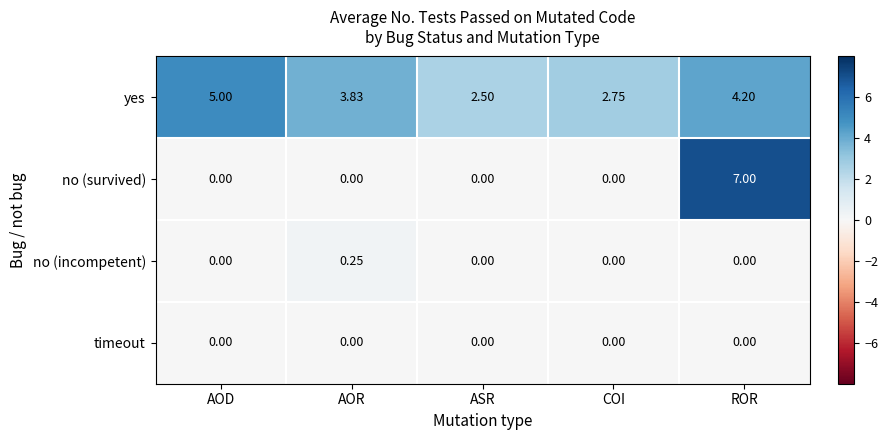

At which label does yes first exceed 3?

AOD